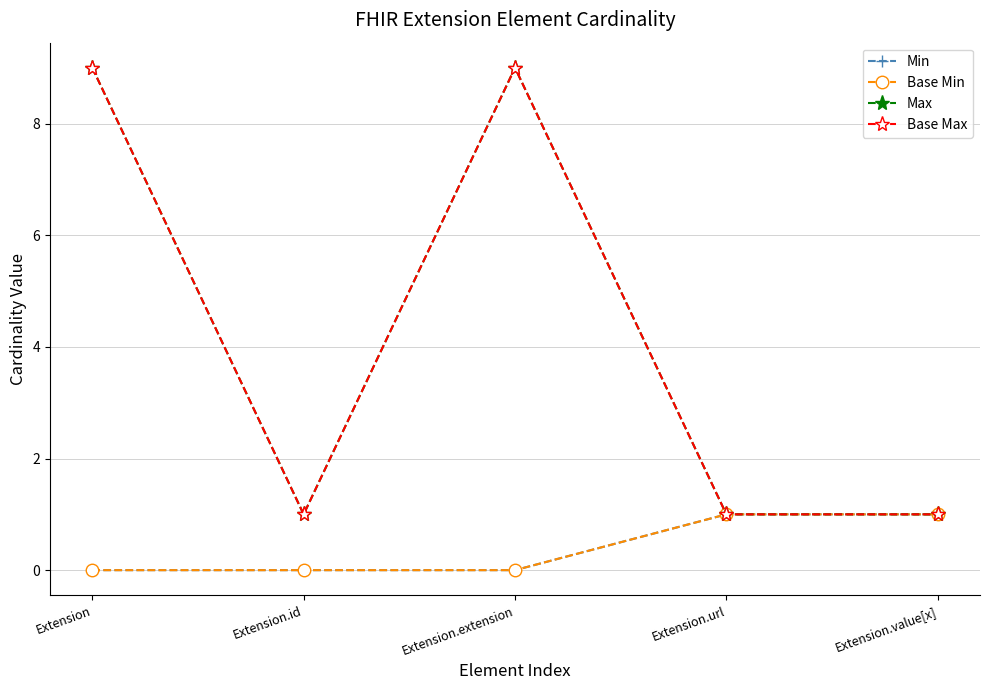

True or false: Min and Base Min cross at least once.

False